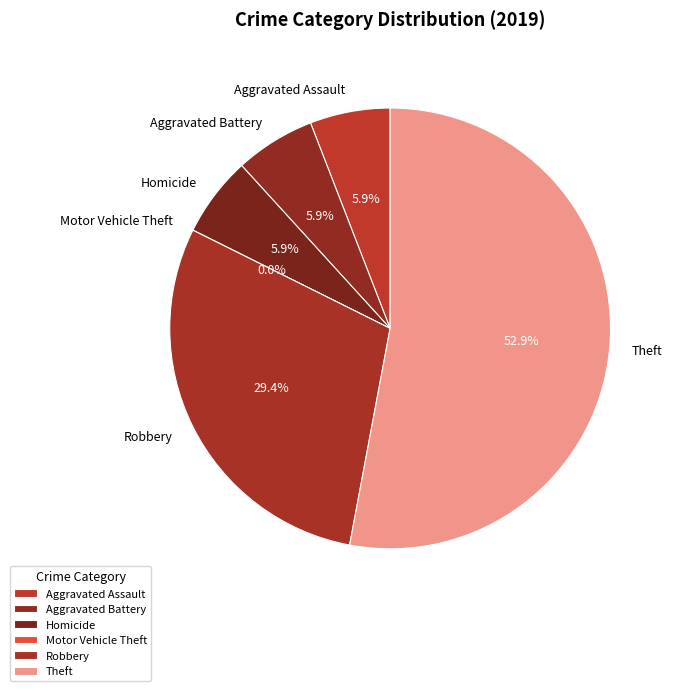

Is Motor Vehicle Theft the majority of the pie?

No